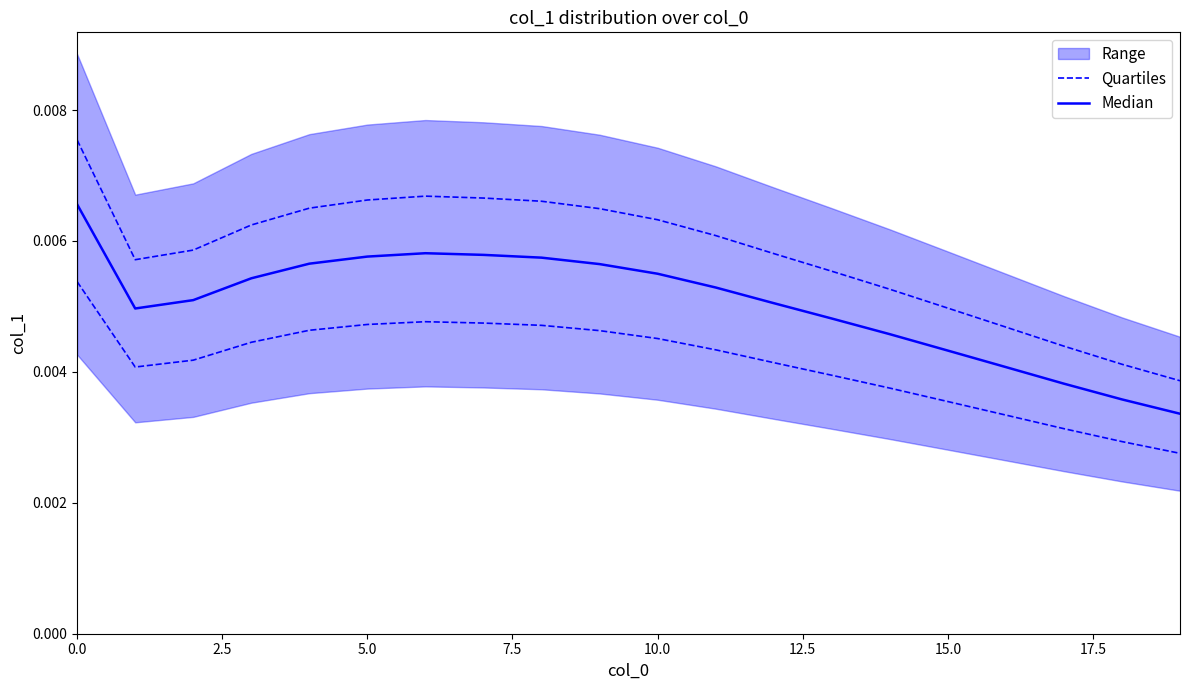

List the series in order of their overall mean, highest first.

Quartiles, Median